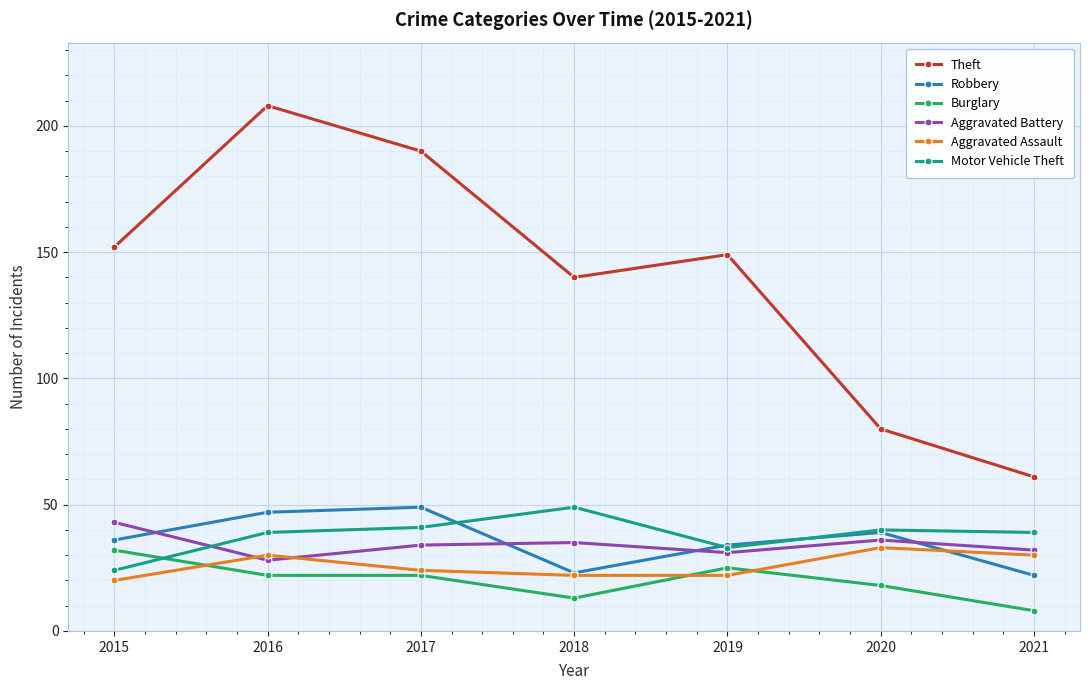

Count the number of categories in the chart.

7